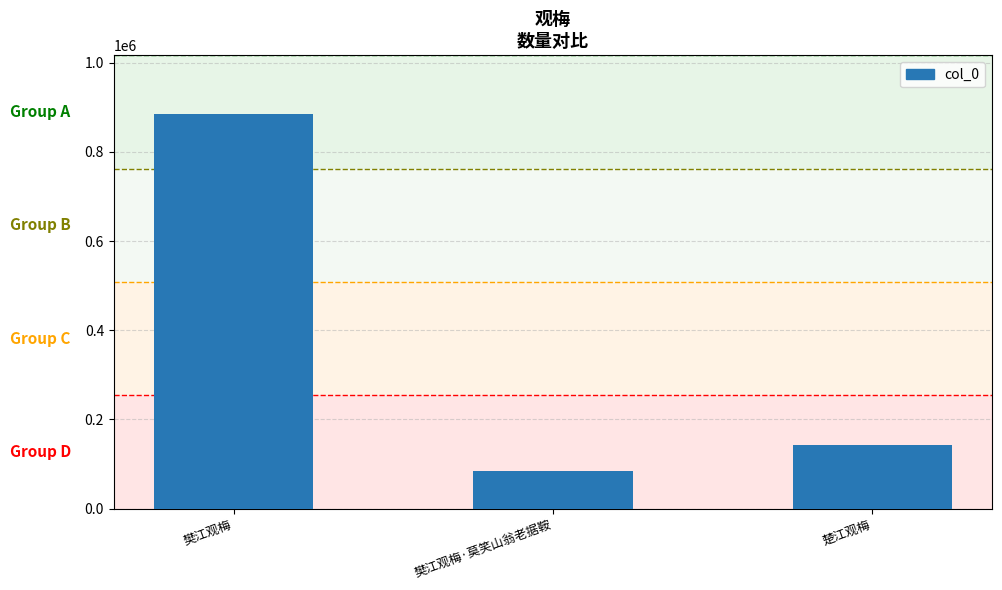

What is the label of the 3rd bar from the left?

楚江观梅